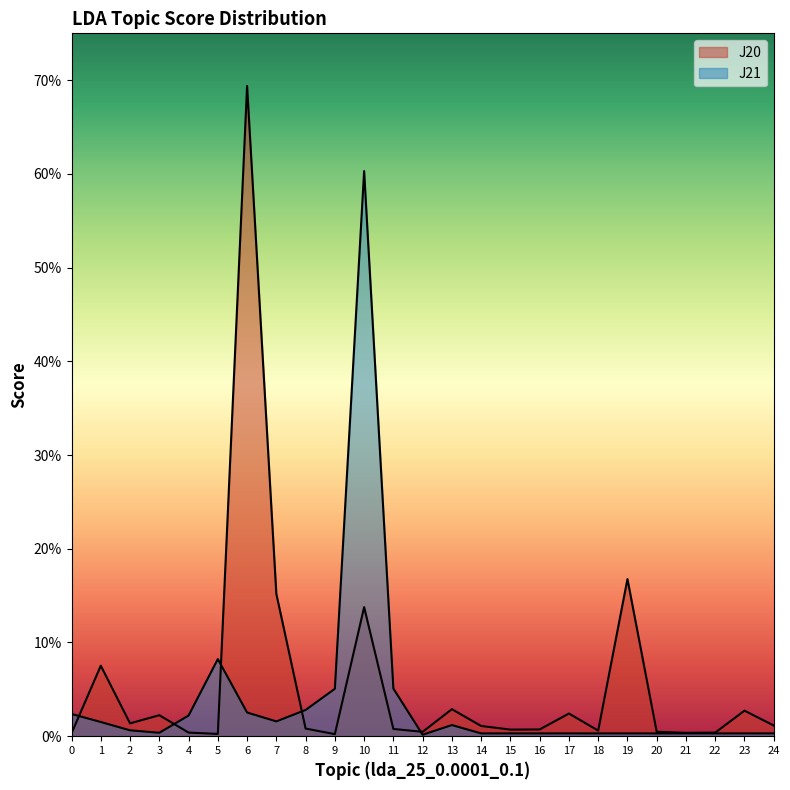

How many times do J21 and J20 cross each other?

5